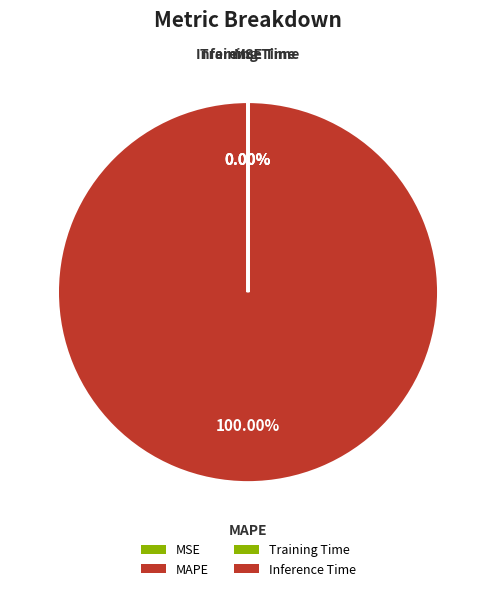

Is there any slice that represents more than half of the pie?

Yes